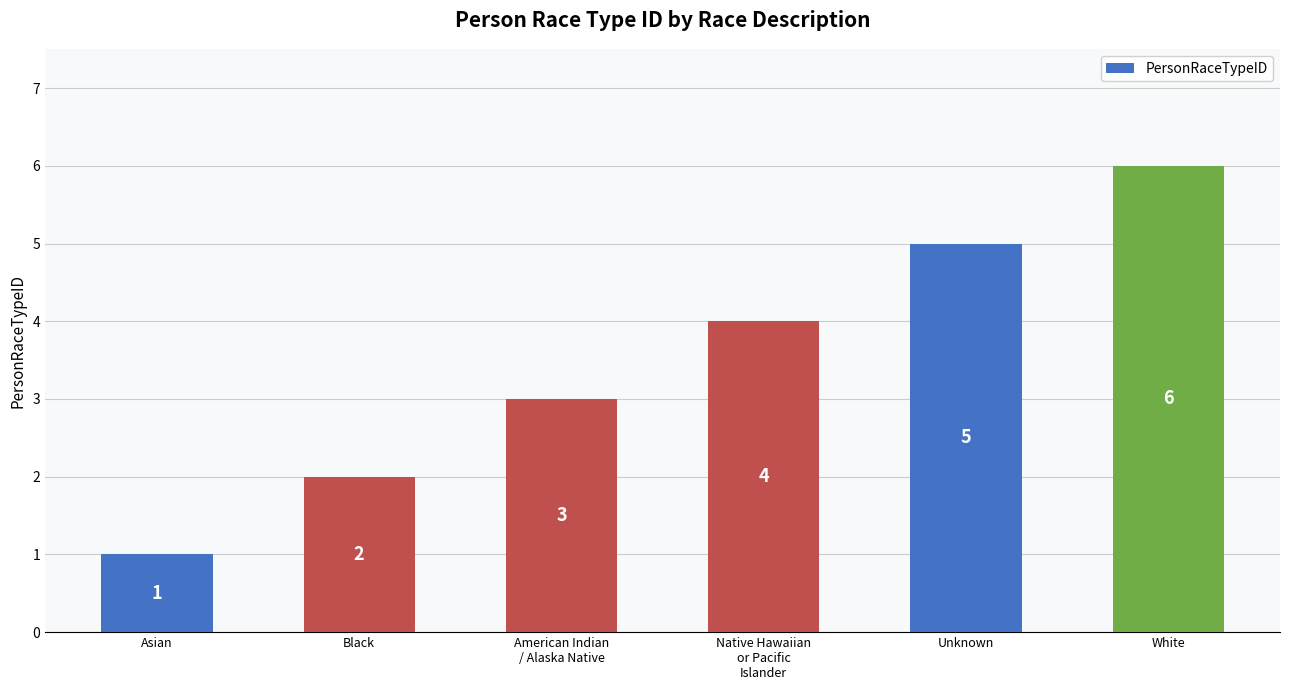

What is the ratio of the value at White to the value at American Indian
/ Alaska Native?

2.0